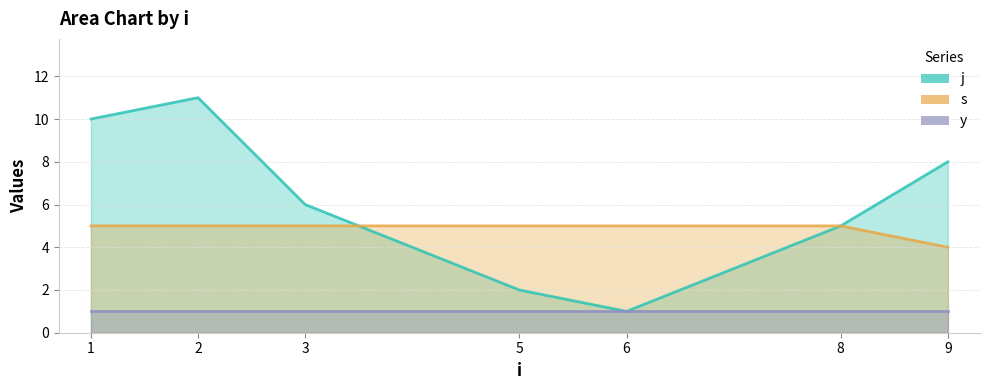

The s series shows 3 at 1. True or false?

False